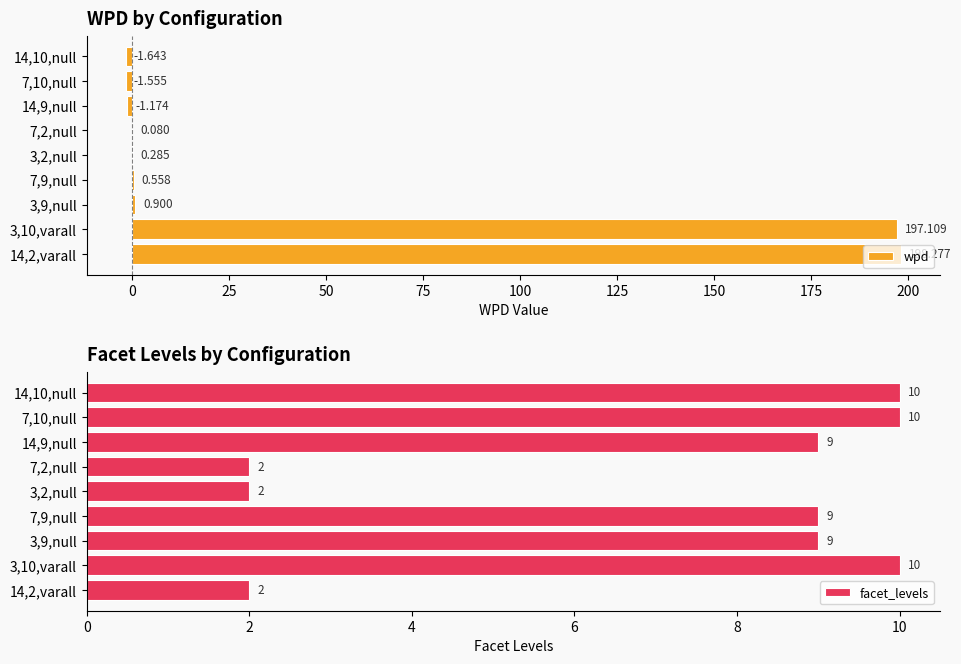

The facet_levels series shows 2 at 14,2,varall. True or false?

True